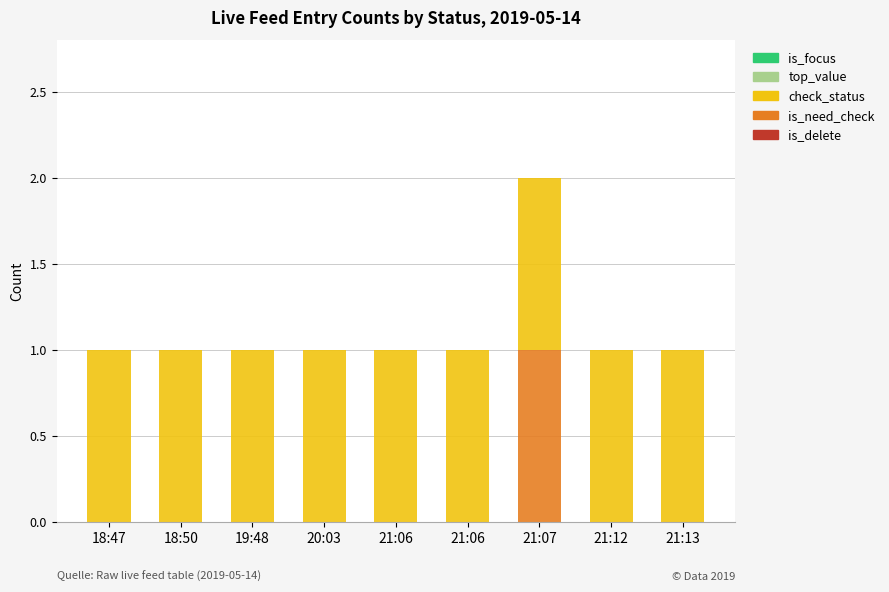

Are the bars grouped side by side (vs. stacked)?

No